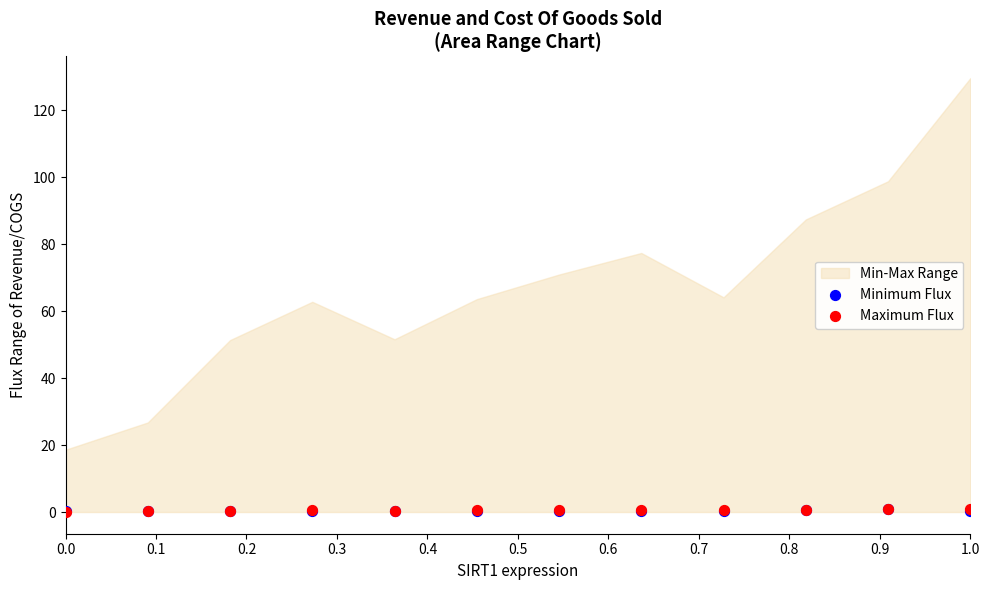

Which series contains the highest Y value?

Maximum Flux